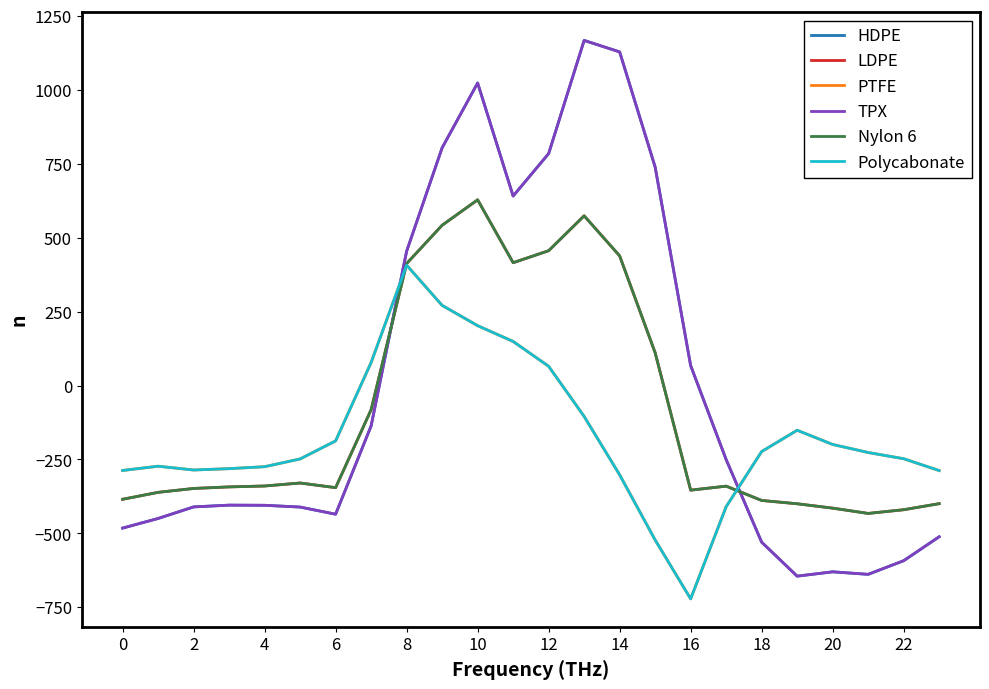

Does the chart have visible grid lines?

No